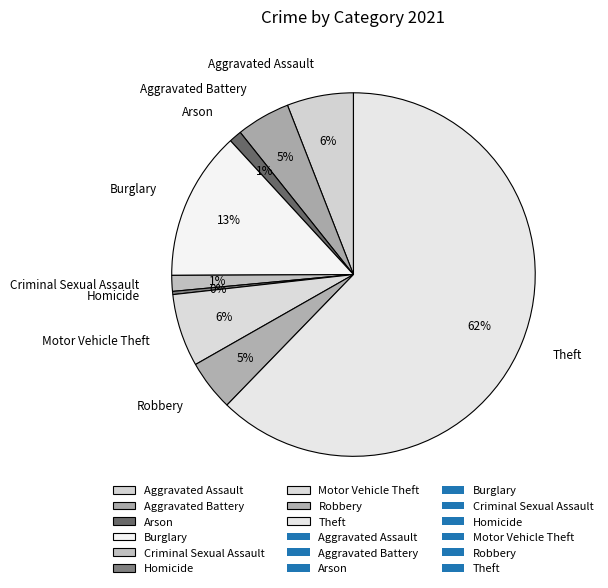

Is it true that Criminal Sexual Assault is 14% of the pie?

False